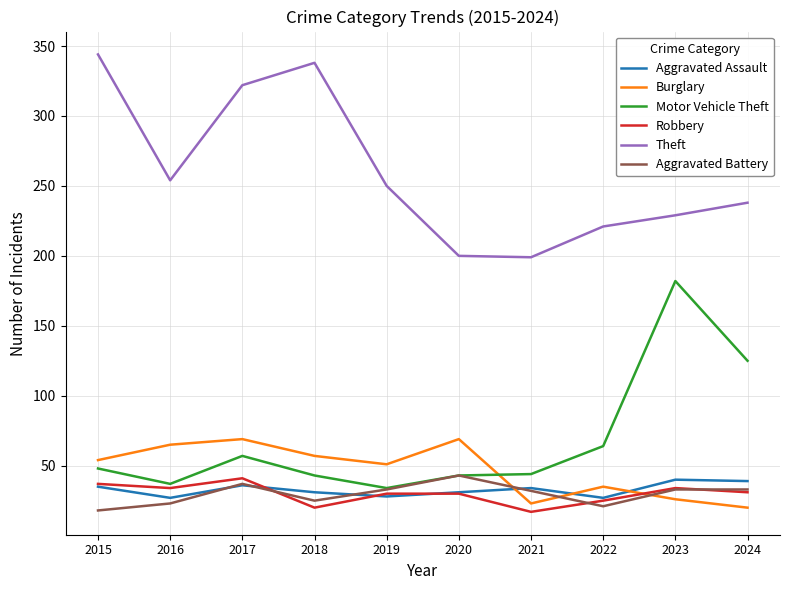

What is the difference between the maximum and minimum values in the Aggravated Assault series?

13